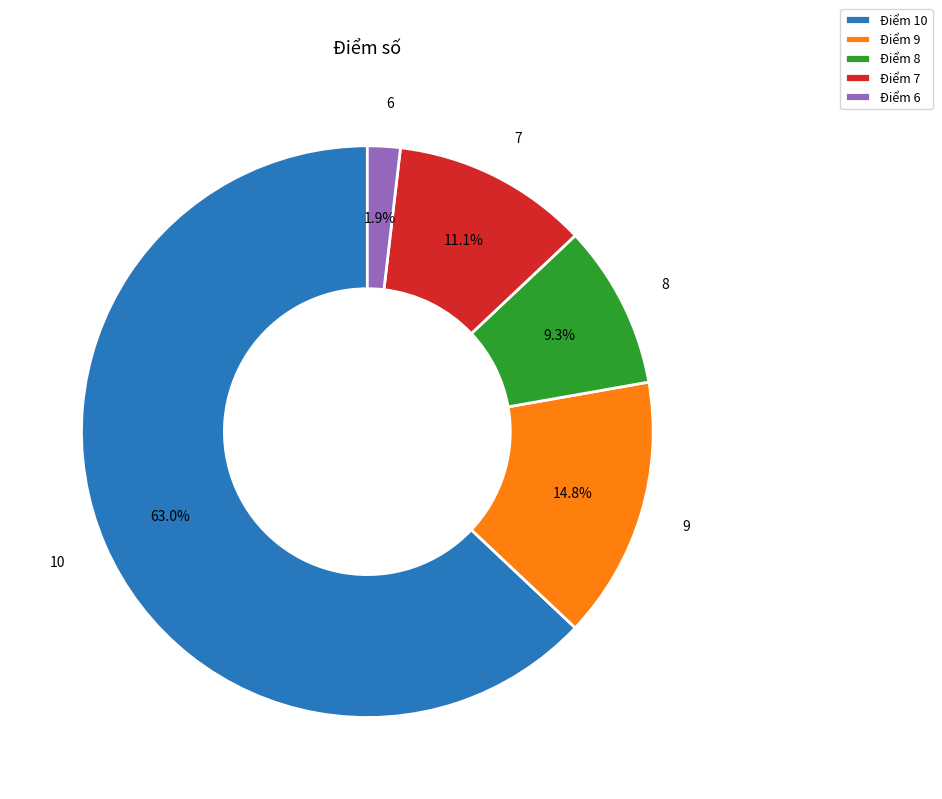

Do Điểm 6 and Điểm 9 together represent more than half of the pie?

No